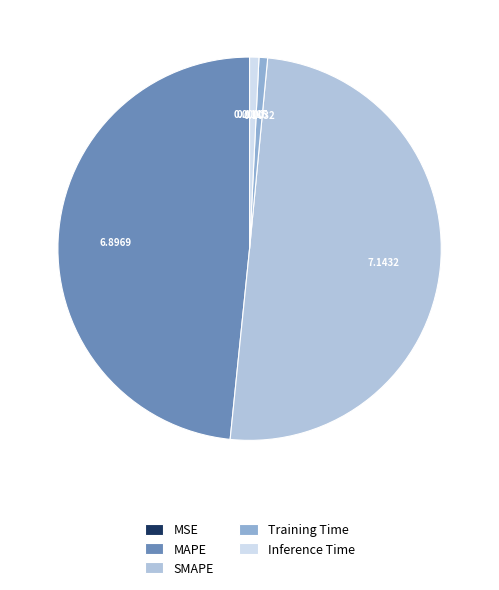

Which has a higher value, Training Time or SMAPE?

SMAPE